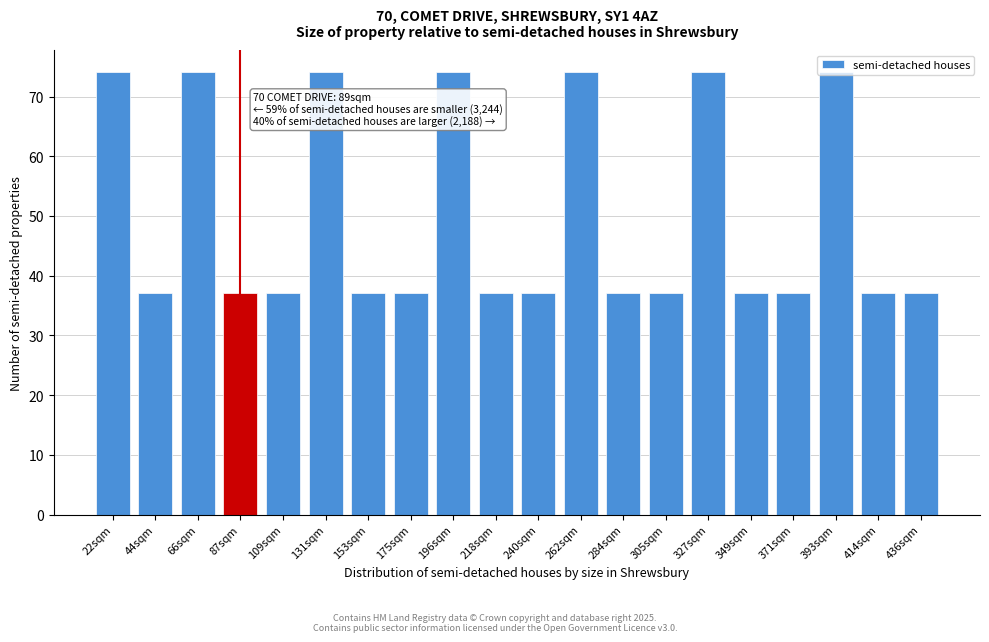

The value at 305sqm is 11.1. True or false?

False